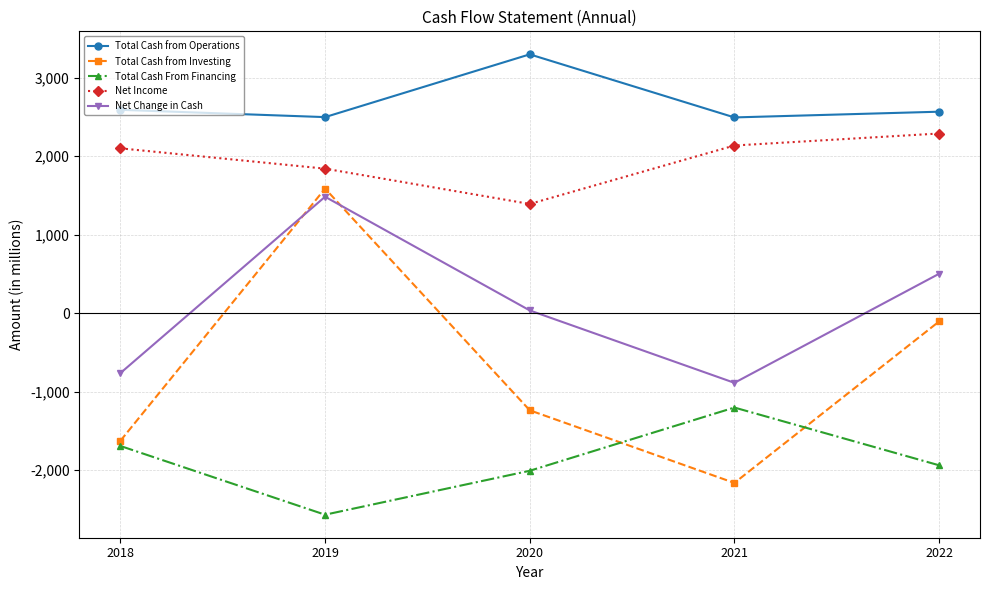

Which series has the widest spread of values?

Total Cash from Investing